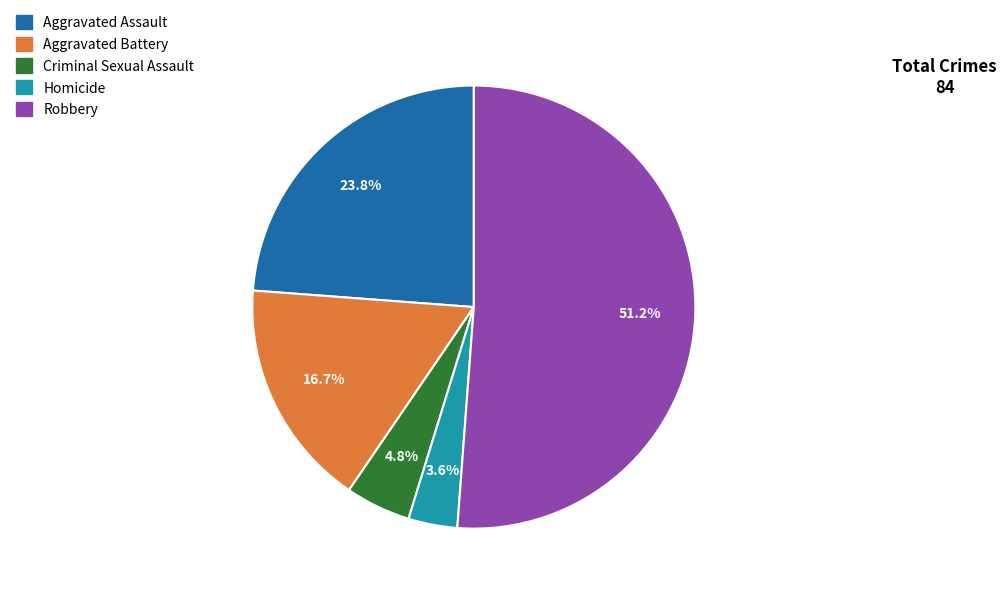

Between Criminal Sexual Assault and Homicide, which is larger?

Criminal Sexual Assault